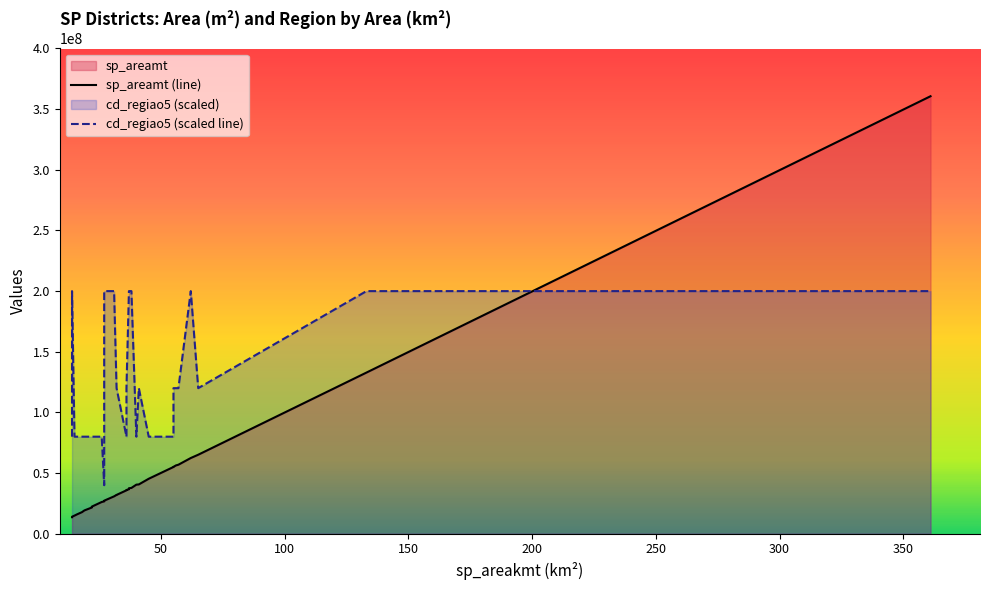

The value of sp_areamt at 27 is 12567575.3. True or false?

False